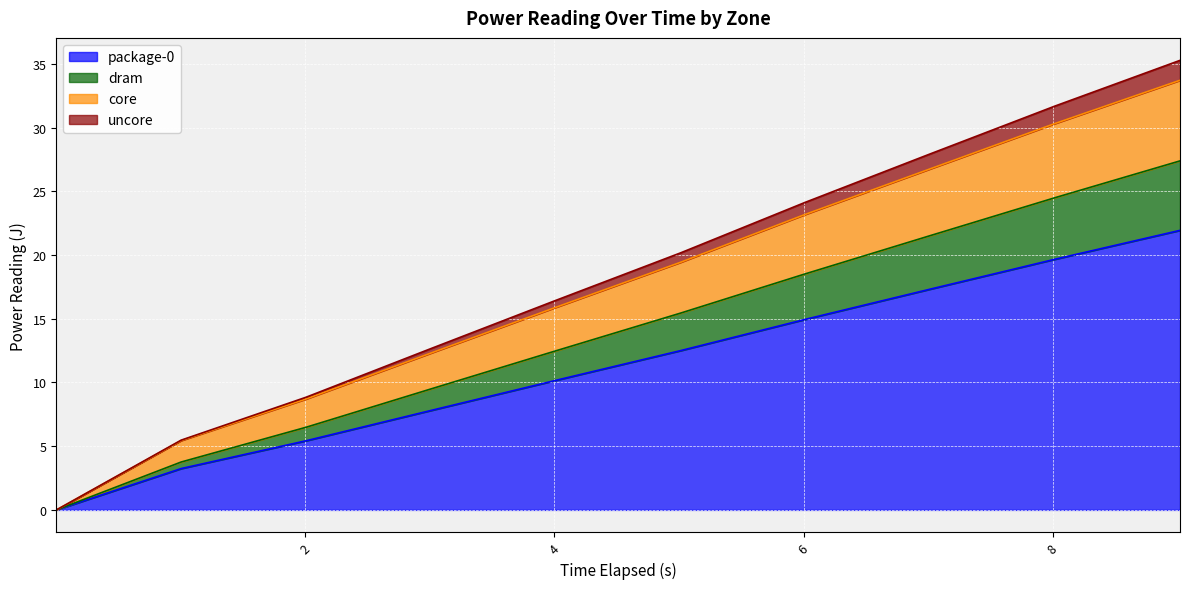

True or false: dram and core cross at least once.

False